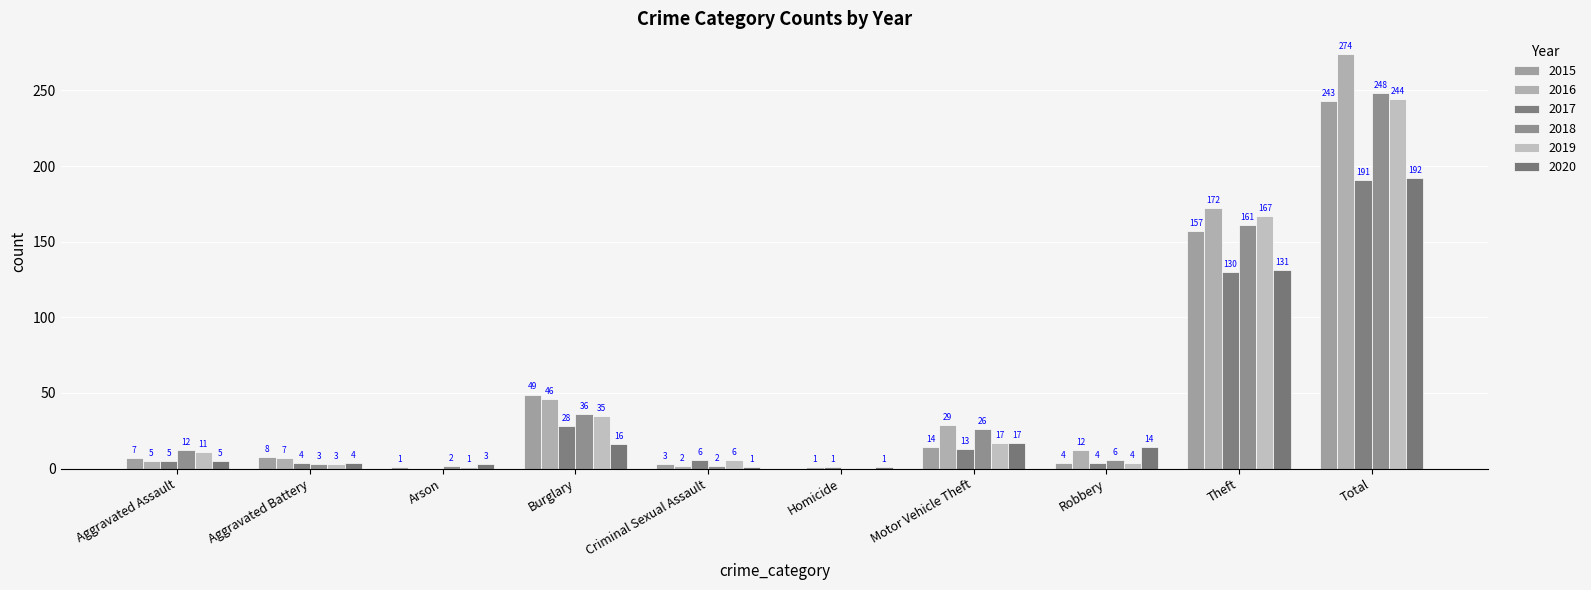

The value of 2019 at Total is 244. True or false?

True